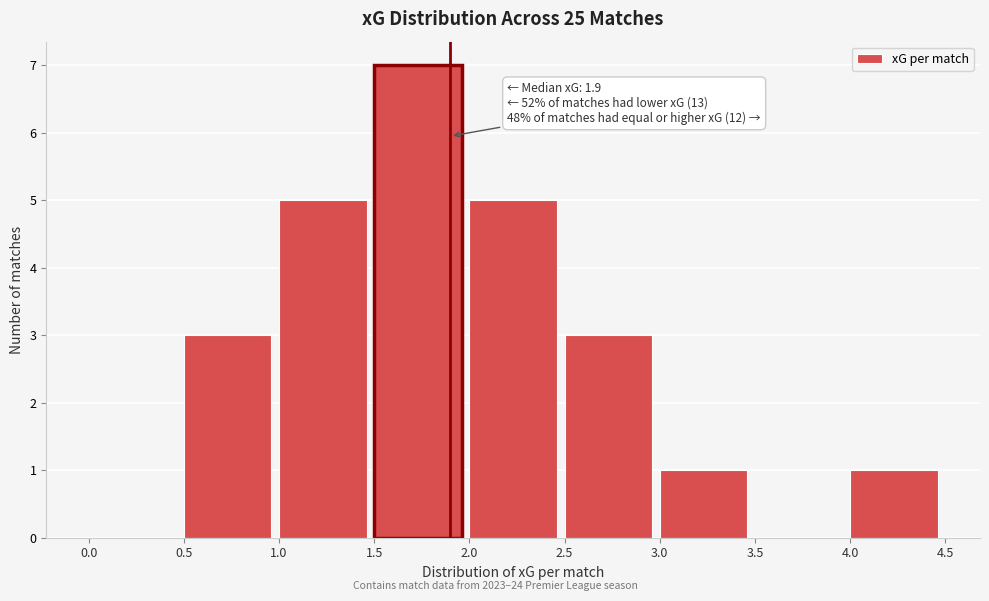

Over which range of the x-axis is the bar tallest?

1.5 to 2.0